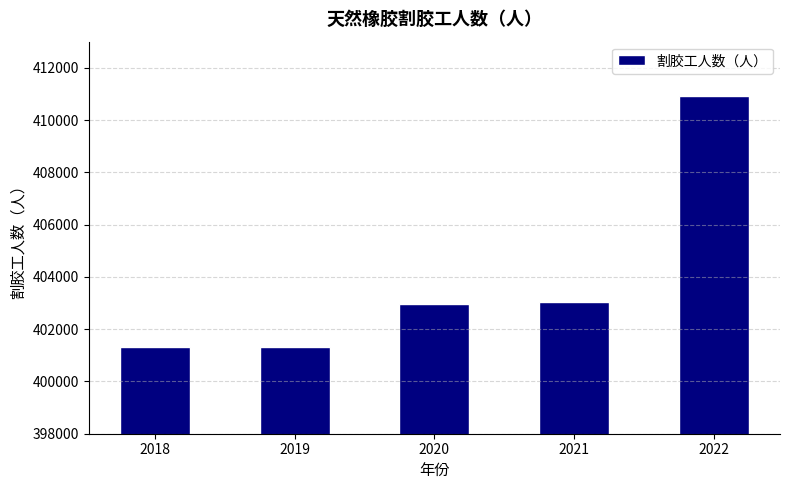

Reading left to right, what are all the values shown in this chart?

2018=401300	2019=401300	2020=402955	2021=403055	2022=410919